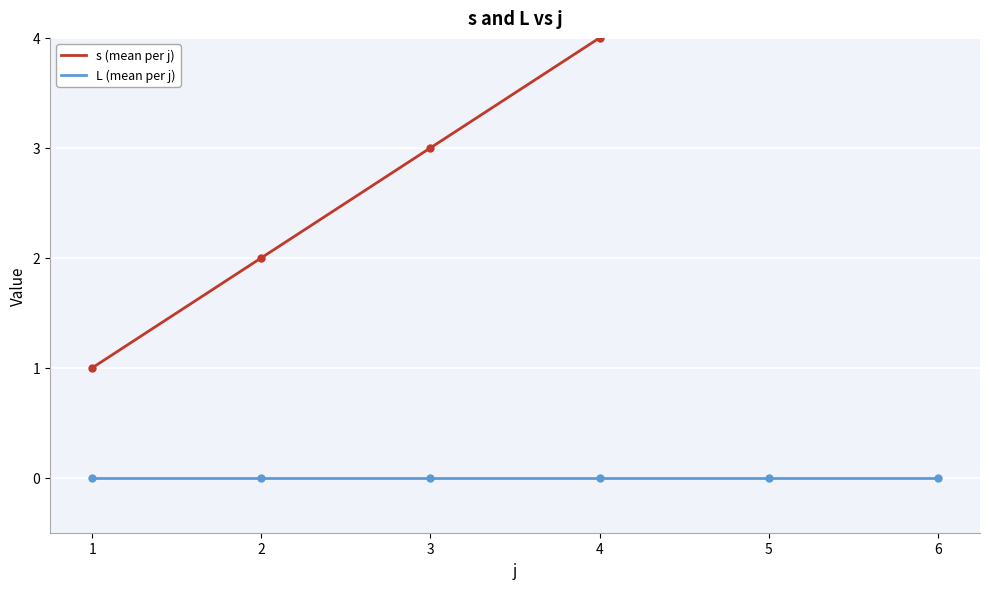

The value of s (mean per j) at 1 is 0. True or false?

False